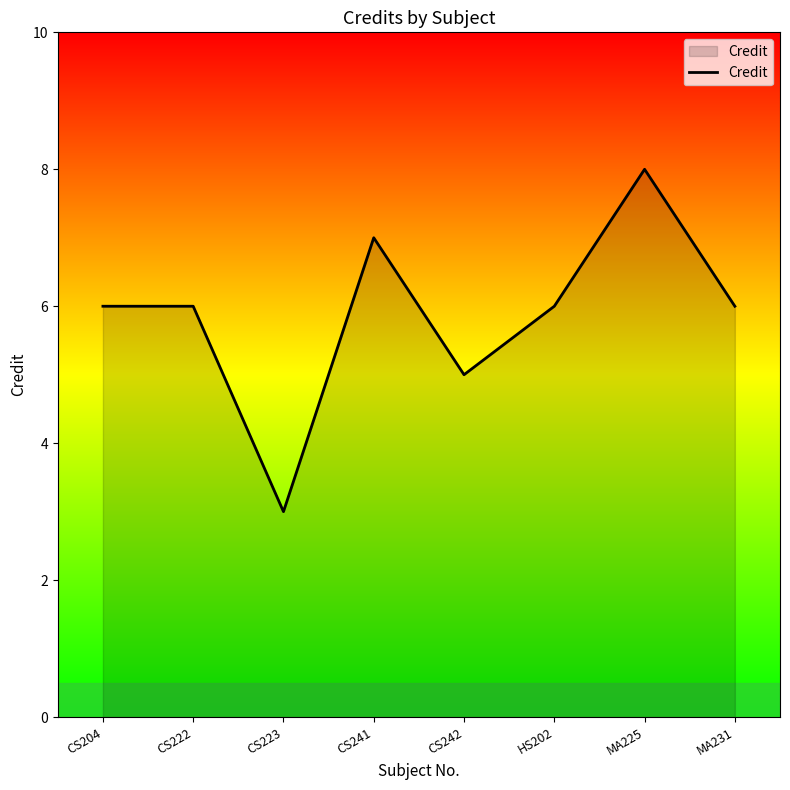

Reading left to right, list all the values displayed in this chart.

CS204=6	CS222=6	CS223=3	CS241=7	CS242=5	HS202=6	MA225=8	MA231=6